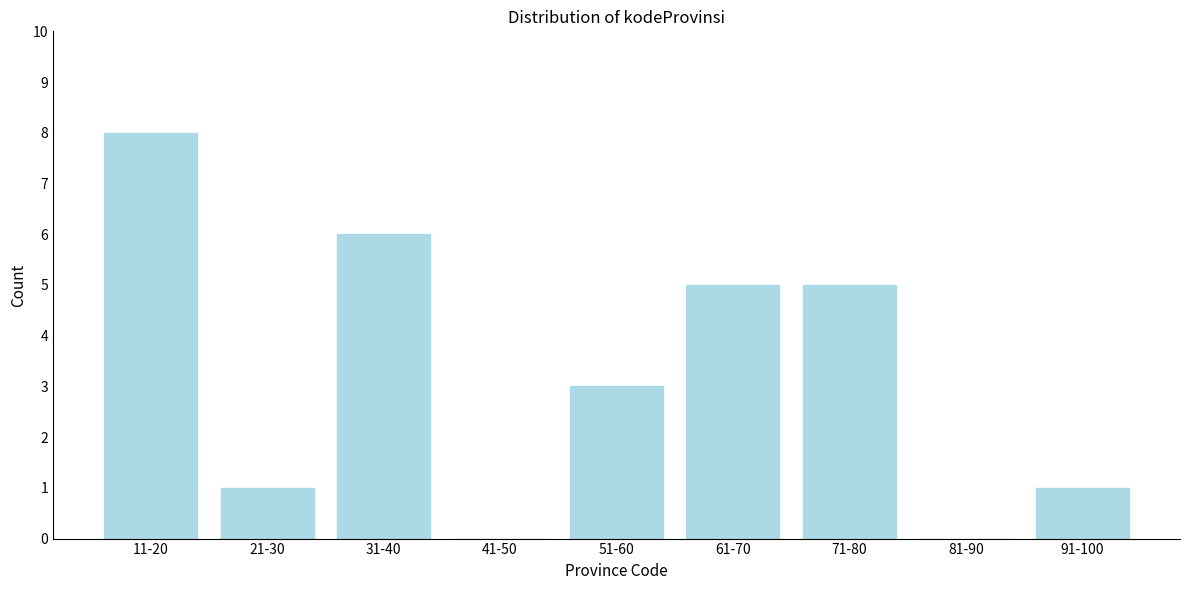

Reading right to left, list all the values displayed in this chart.

91-100=1	81-90=0	71-80=5	61-70=5	51-60=3	41-50=0	31-40=6	21-30=1	11-20=8